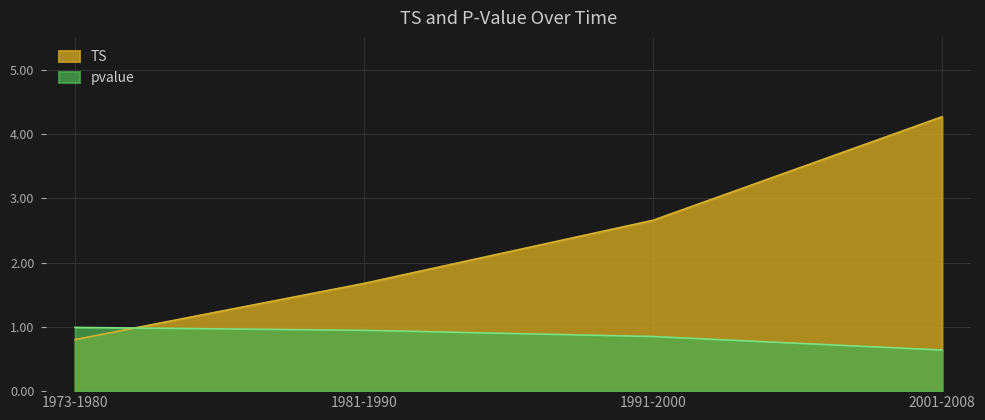

Count the number of data series in this chart.

2